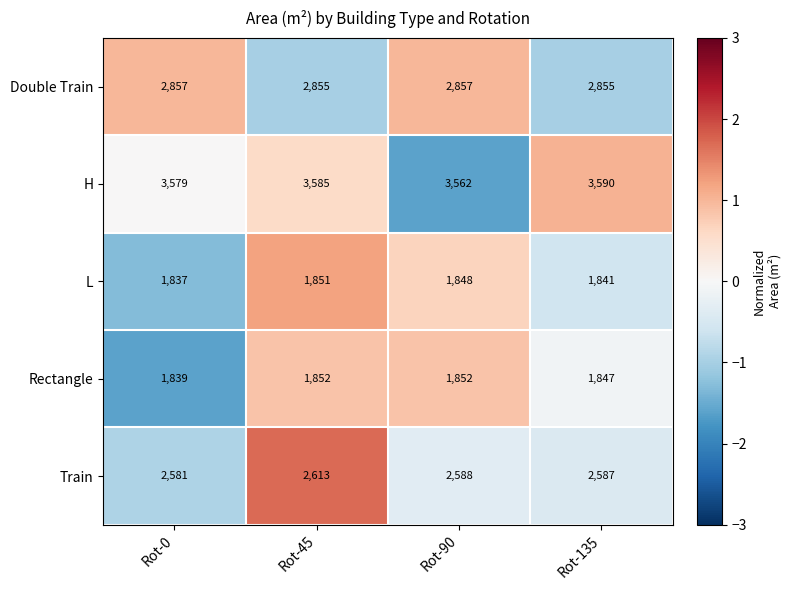

What is the total value across all series at Rot-0?

12693